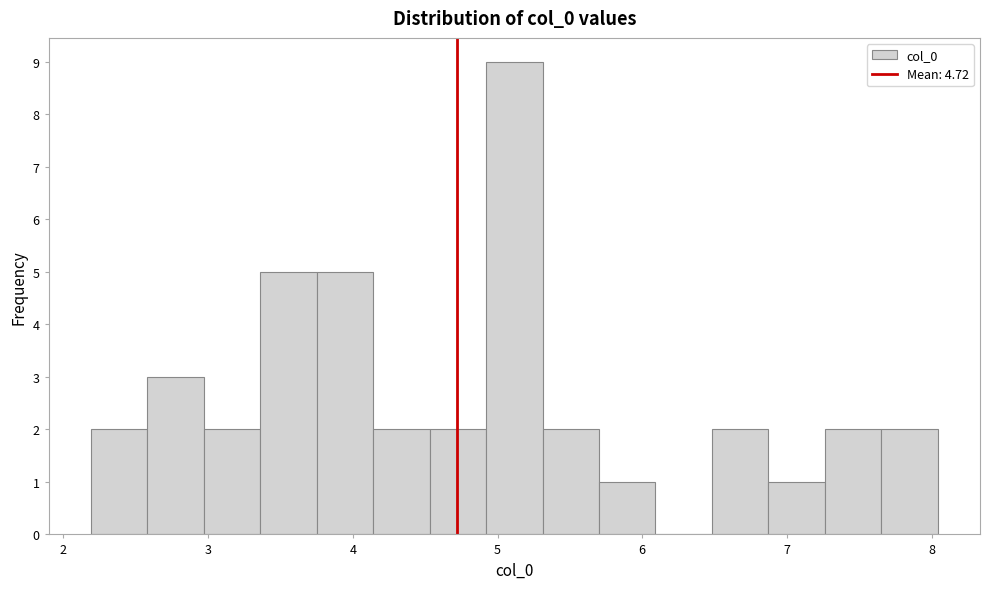

Around what value on the x-axis is the tallest bar? Give the approximate position of its centre, as read against the axis.

5.1